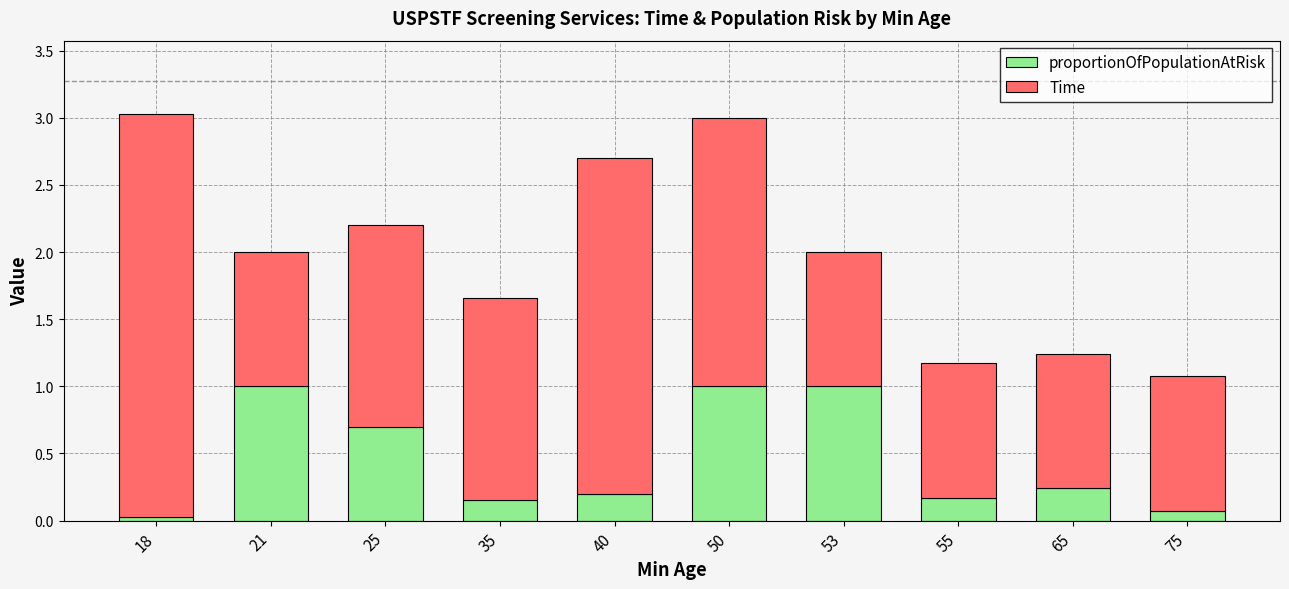

What is the difference between the maximum and minimum values in the proportionOfPopulationAtRisk series?

1.0